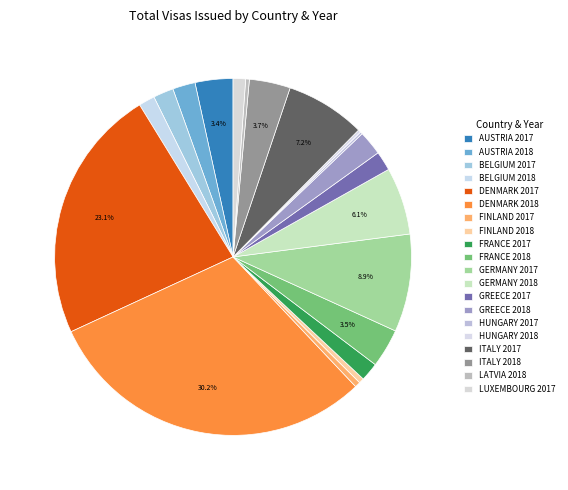

Does any single category account for the majority?

No